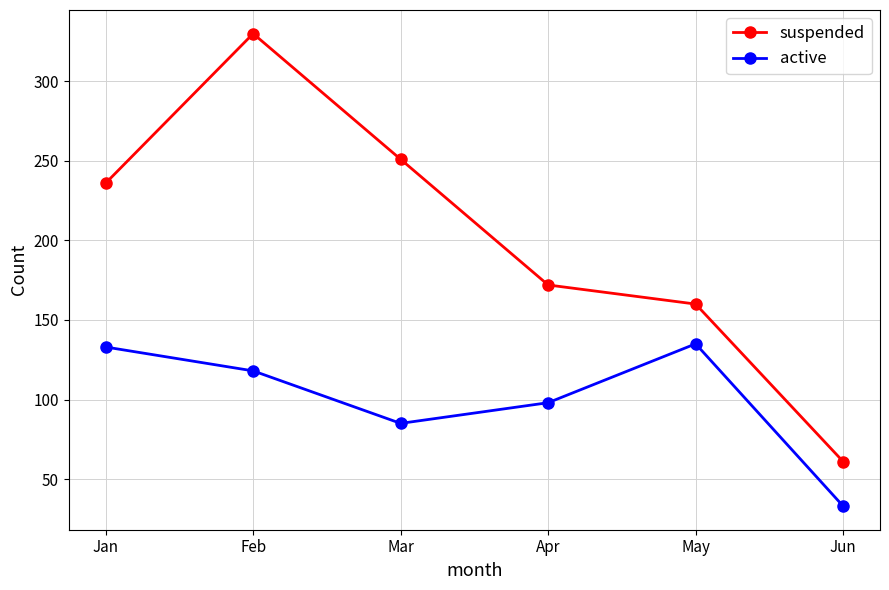

At Jan, list the series in order from largest to smallest.

suspended, active